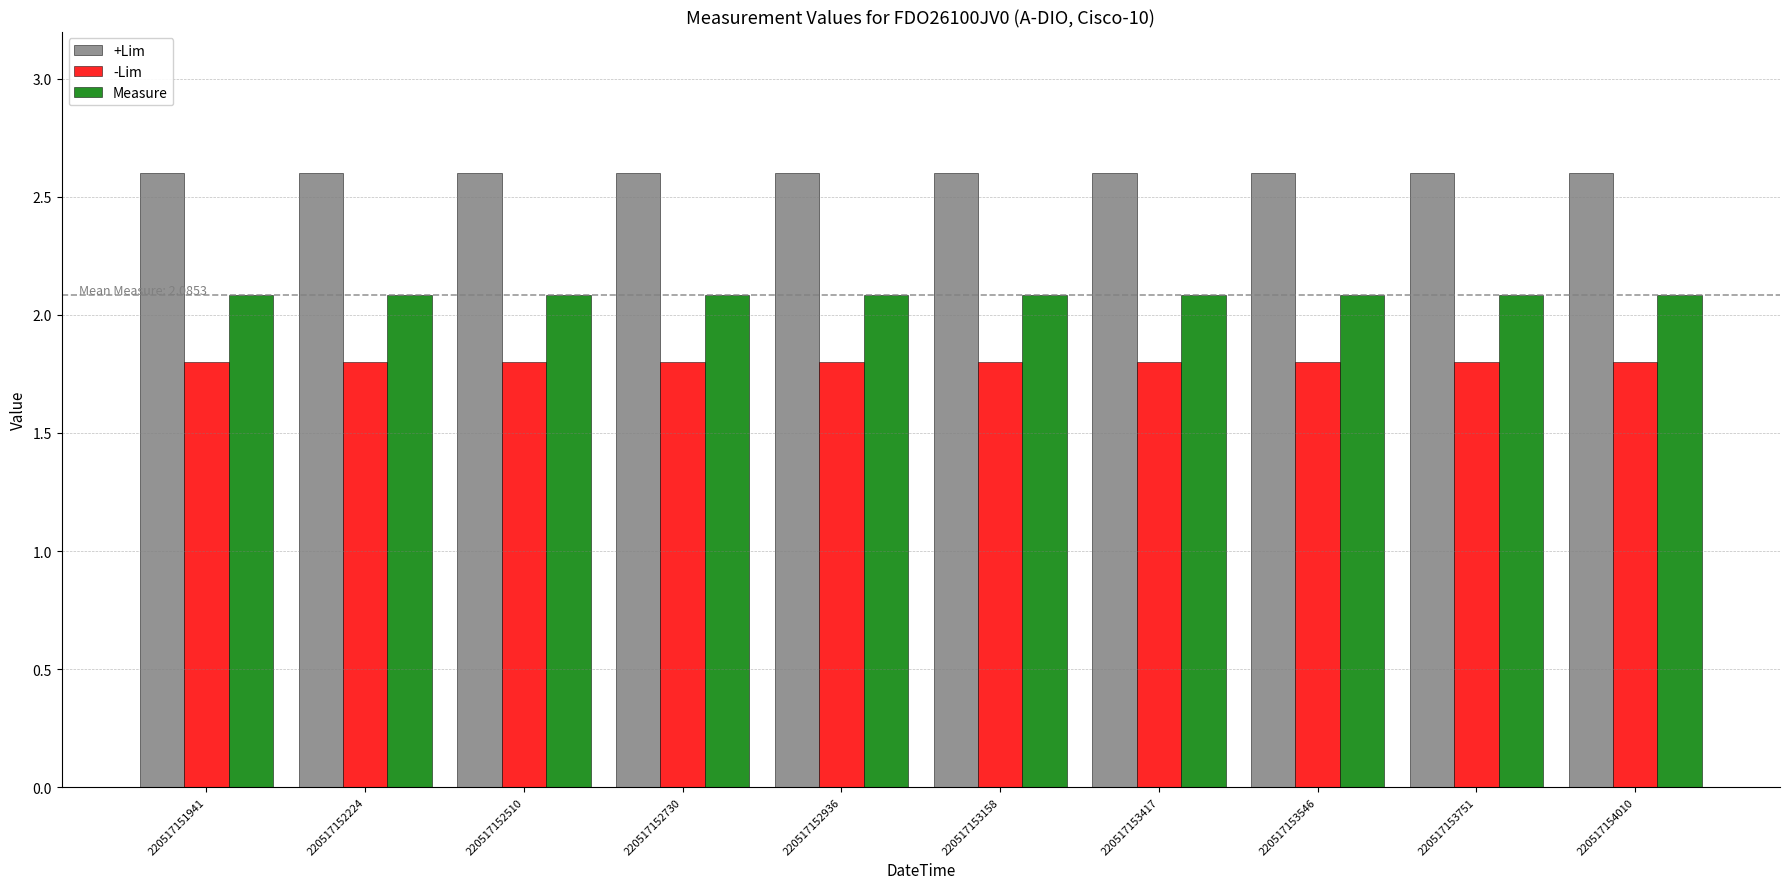

Does the chart contain any negative values?

No